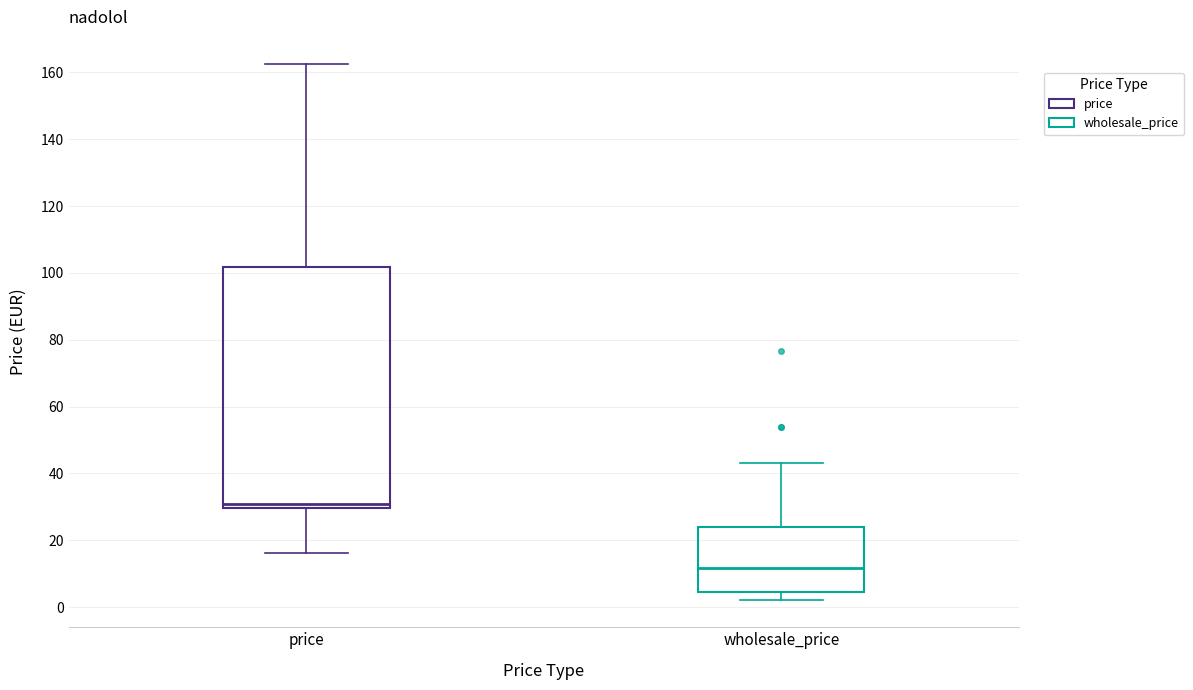

Reading left to right, read every box against the y-axis: the position of its median line, the range the box covers, and the ends of its whiskers. The values are not printed on the chart, so give them approximately, as read against the axis.

price: median 30 (just above the box's lower edge), box 30 to 102, whiskers 16 to 162
wholesale_price: median 12, box 4 to 24, whiskers 2 to 44